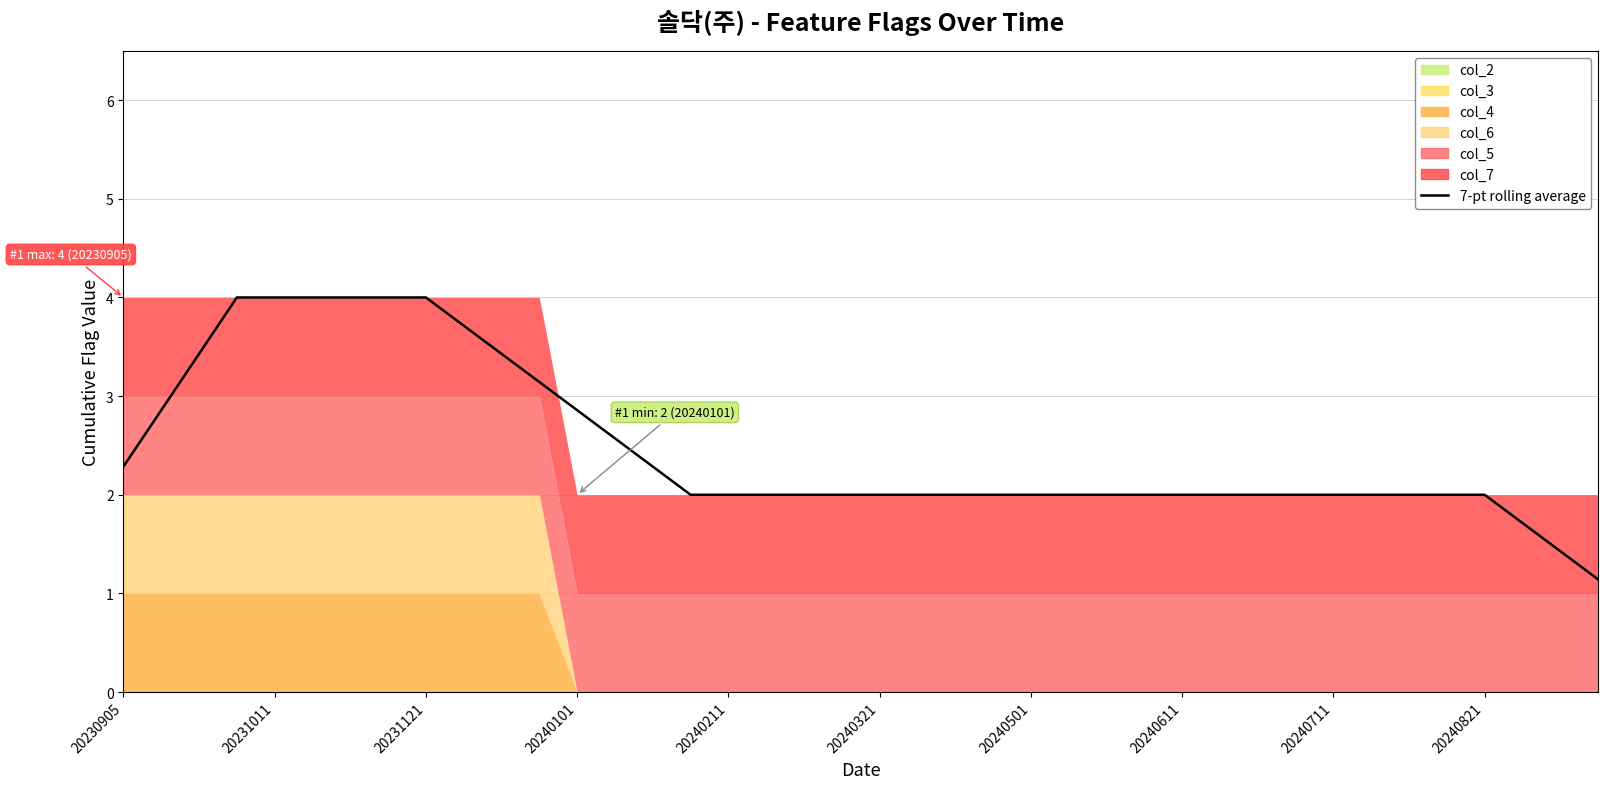

What is the smallest value displayed?

1.1